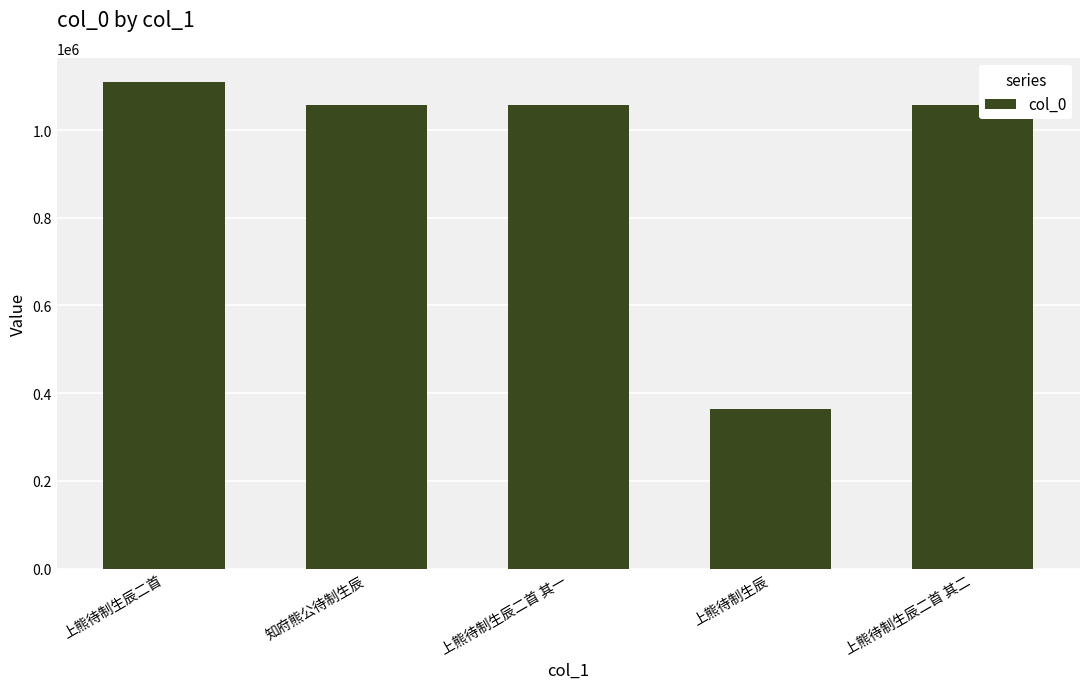

What value does the data have at 知府熊公待制生辰?

1057749